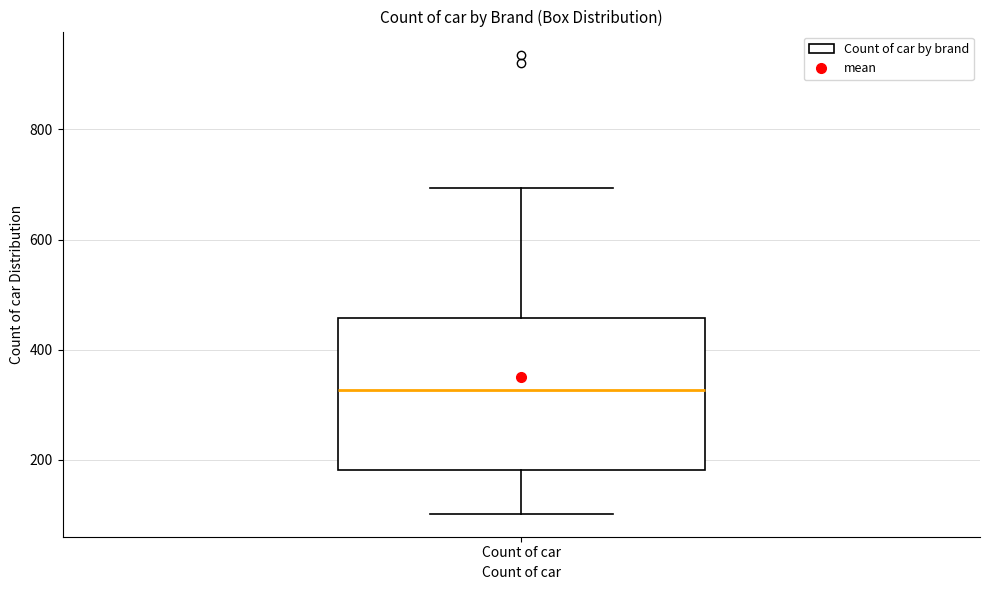

Where is the lower edge of the box for Count of car on the y-axis? The values are not printed on the chart, so give them approximately, as read against the axis.

180